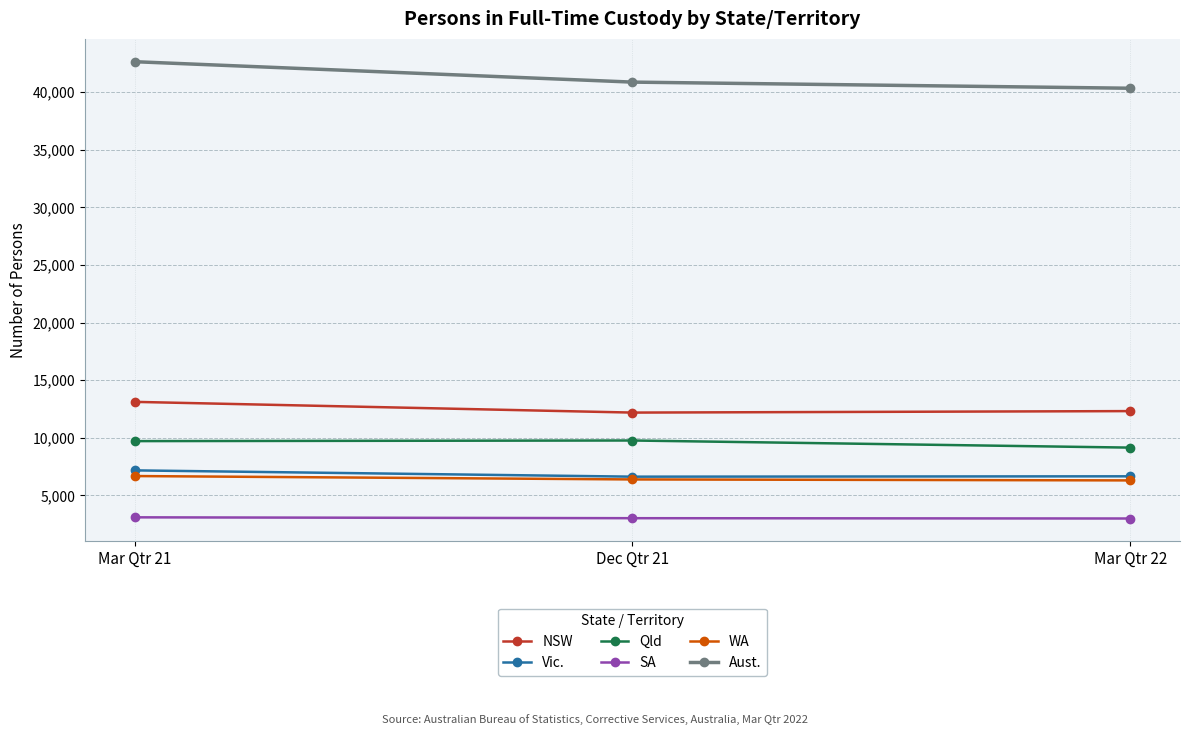

What is the sum of the SA values at Mar Qtr 21 and Mar Qtr 22?

6098